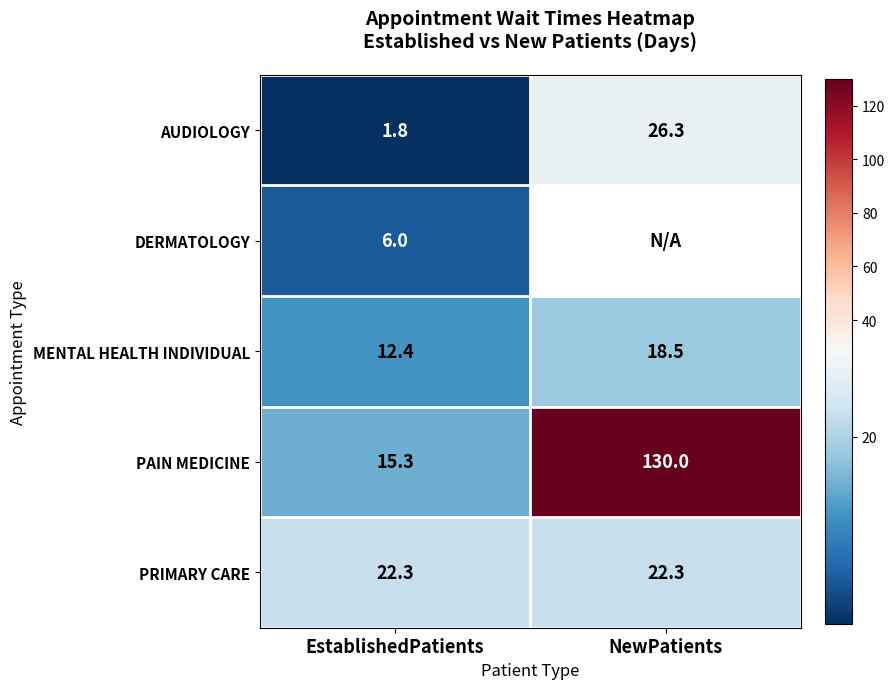

What is the average value of the PAIN MEDICINE series?

72.7